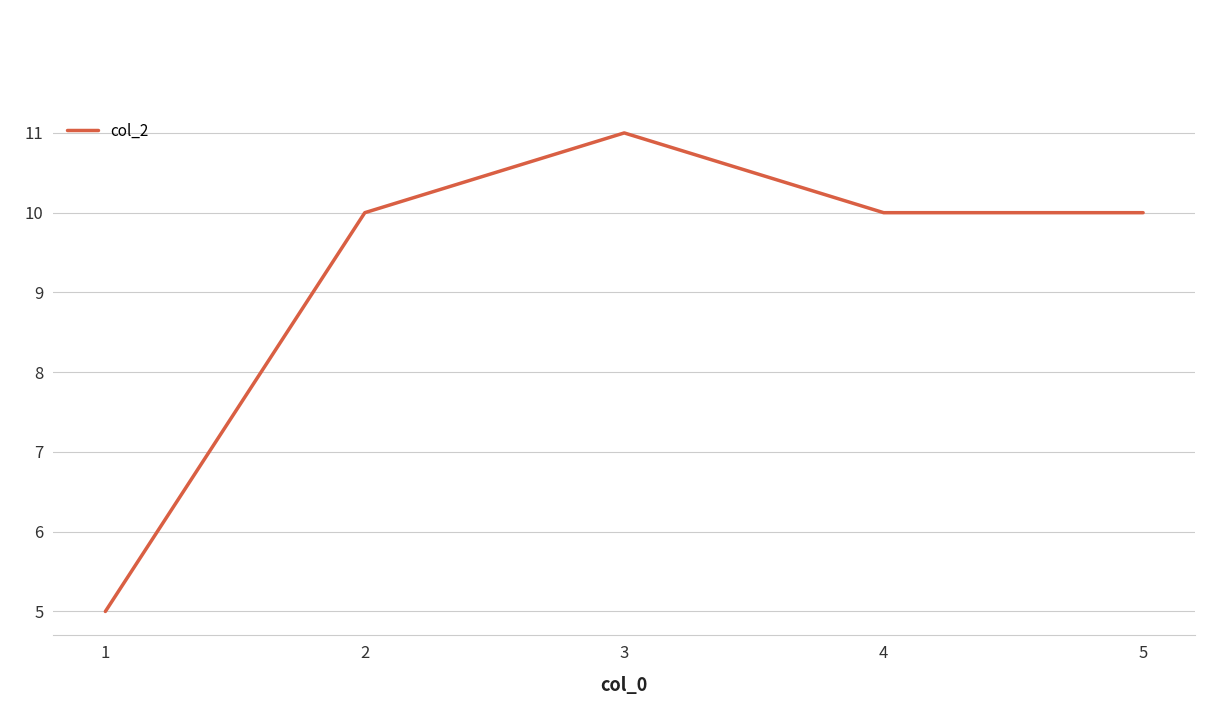

What is the change in value from 1 to 3?

+6